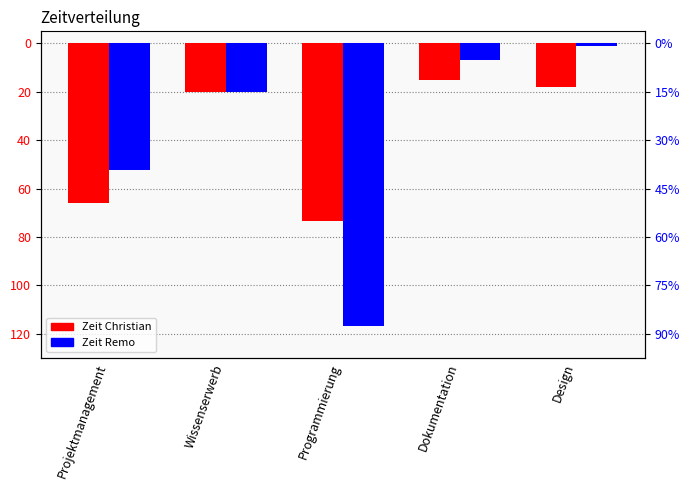

How many data points does each series have?

5